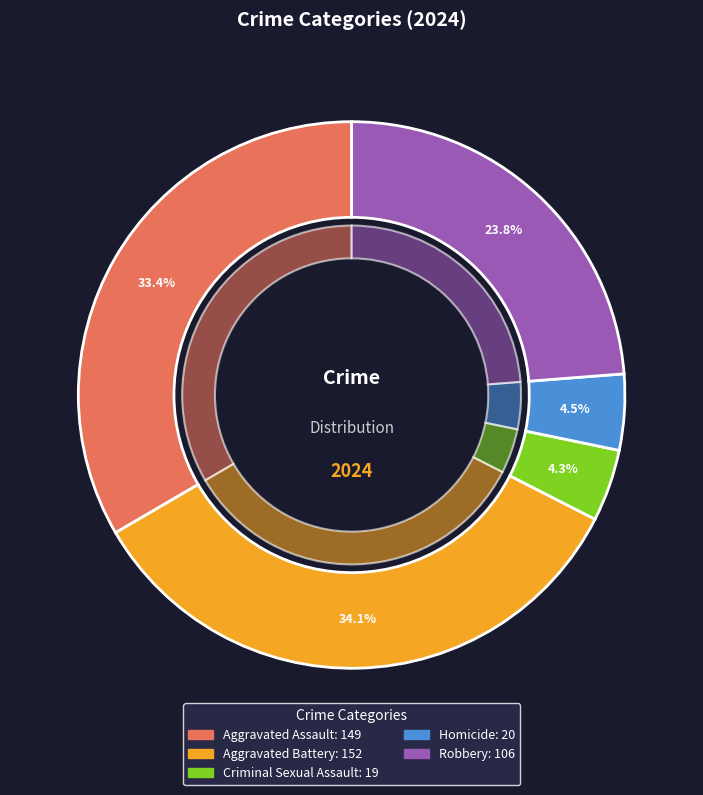

Count the number of slices in the pie.

5